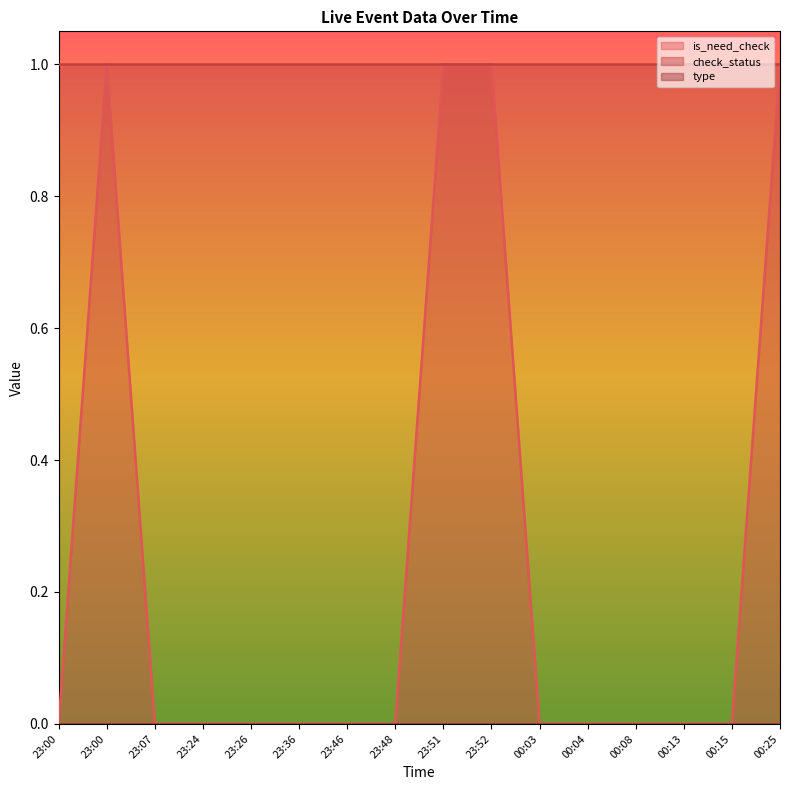

What is the label of the 10th point from the right?

23:46